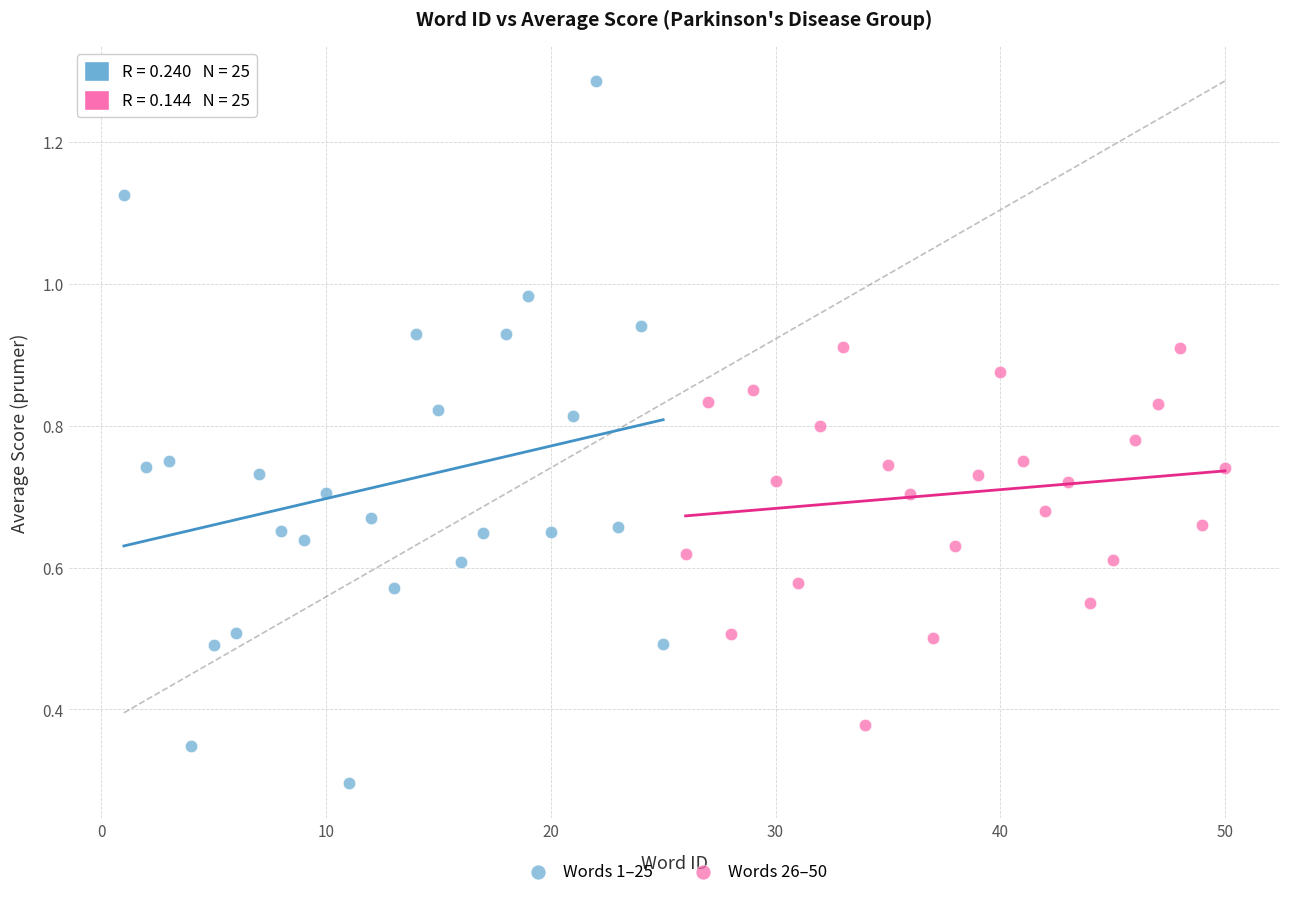

Which series has the widest spread of Y values?

Words 1–25